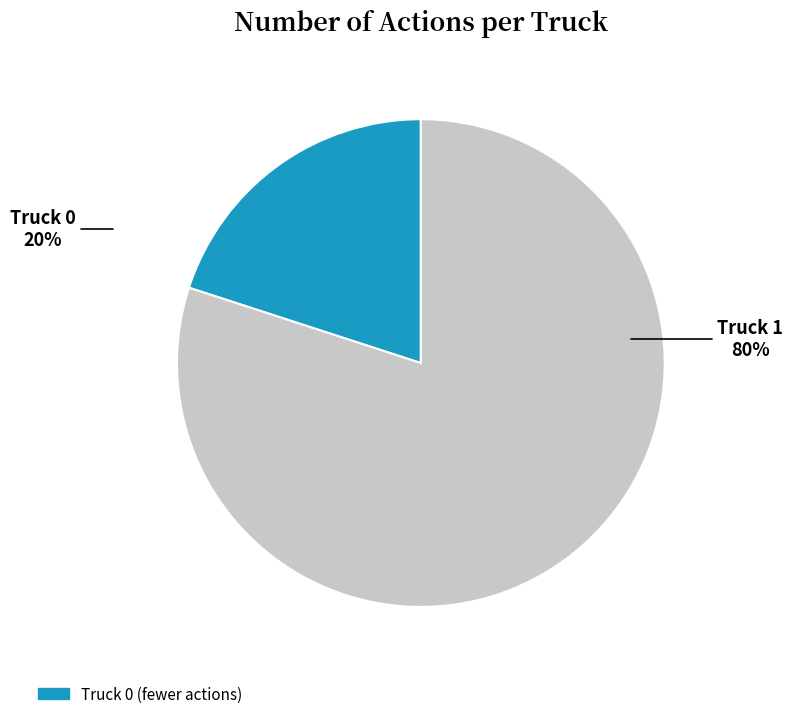

To the nearest percent, what is the difference between the largest and smallest slice percentages?

60%